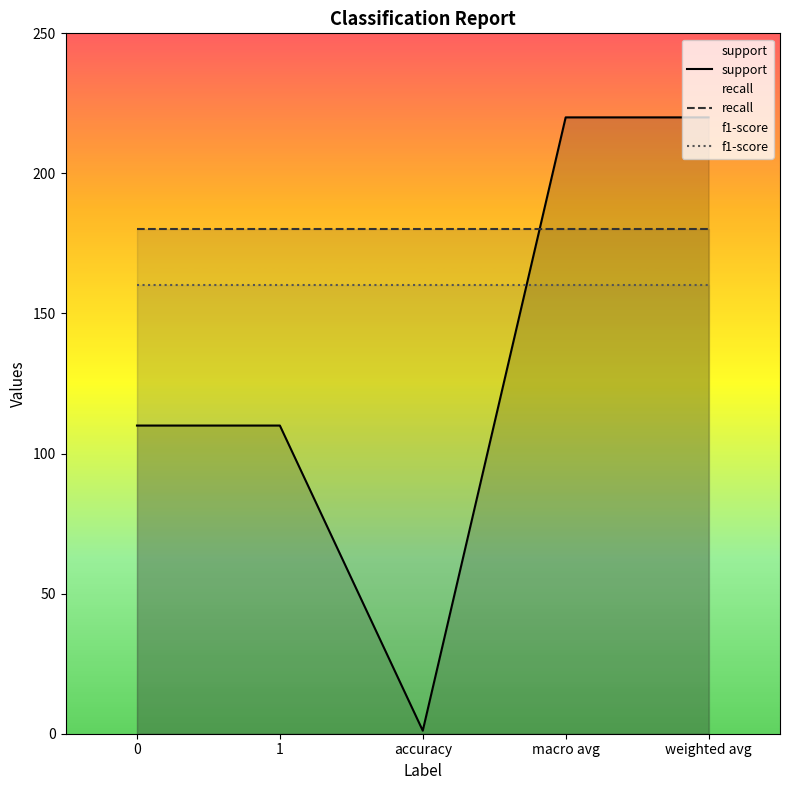

Between macro avg and weighted avg, which is larger?

macro avg